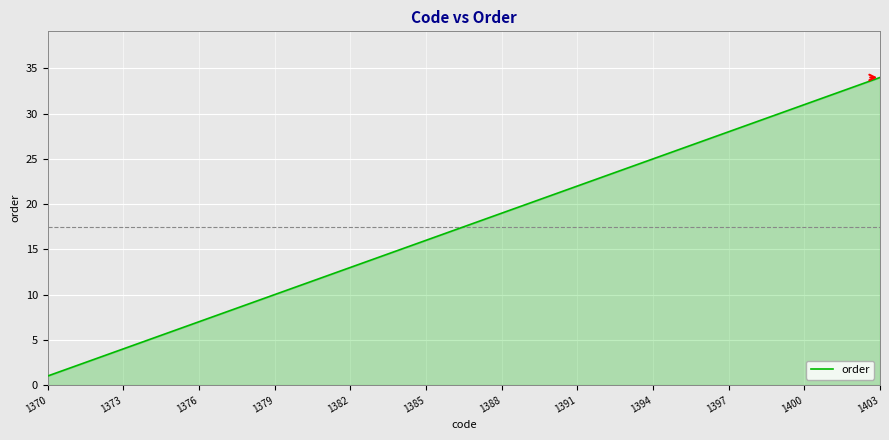

What is the maximum value shown in the chart?

34